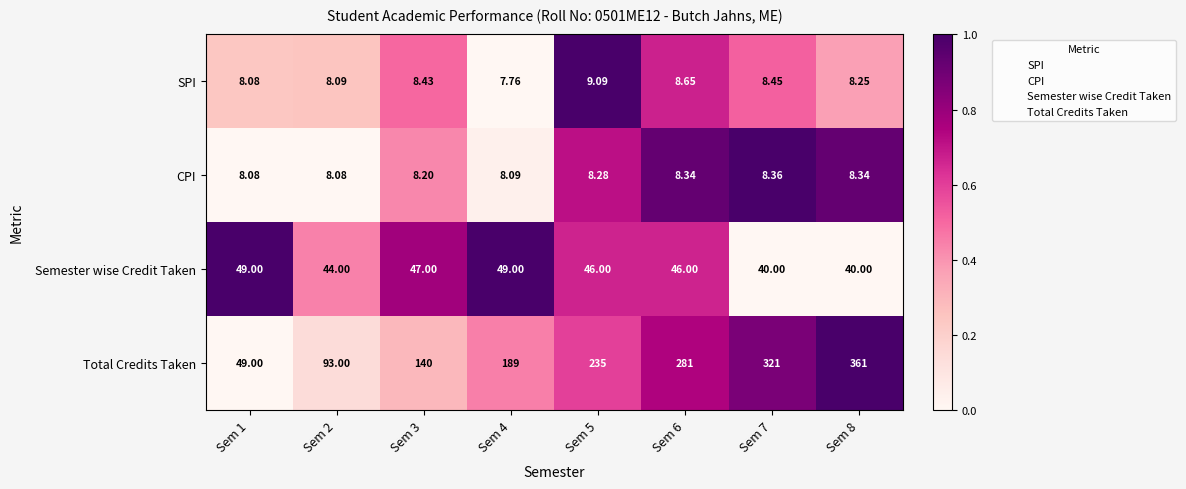

Which series has the largest total across all categories?

Total Credits Taken